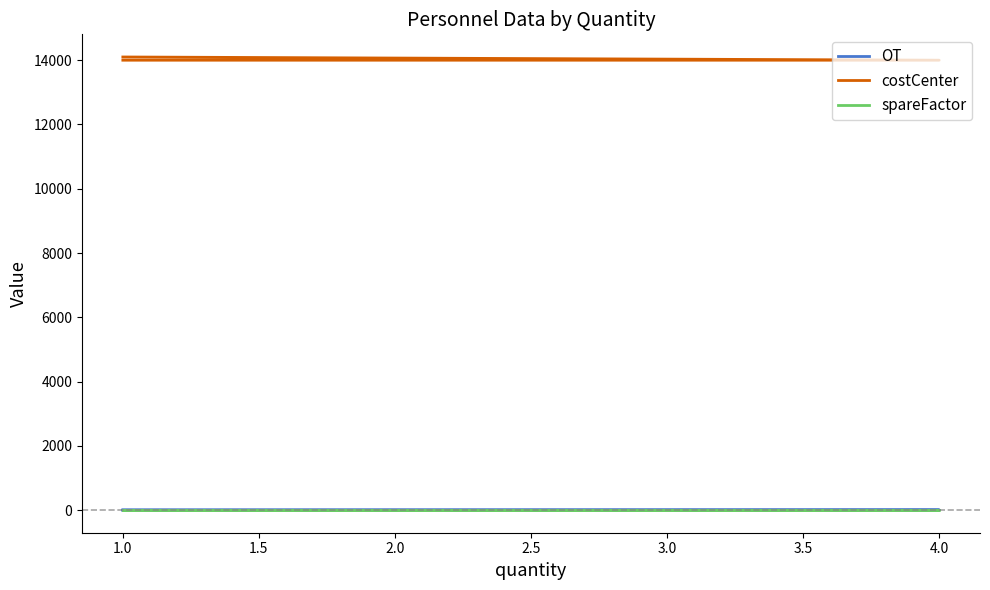

At how many categories does at least one series exceed 3027?

3